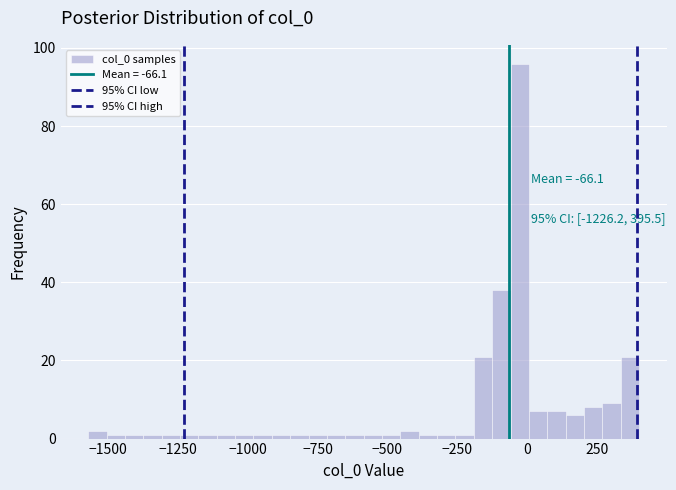

Around what value on the x-axis is the tallest bar? Give the approximate position of its centre, as read against the axis.

-50